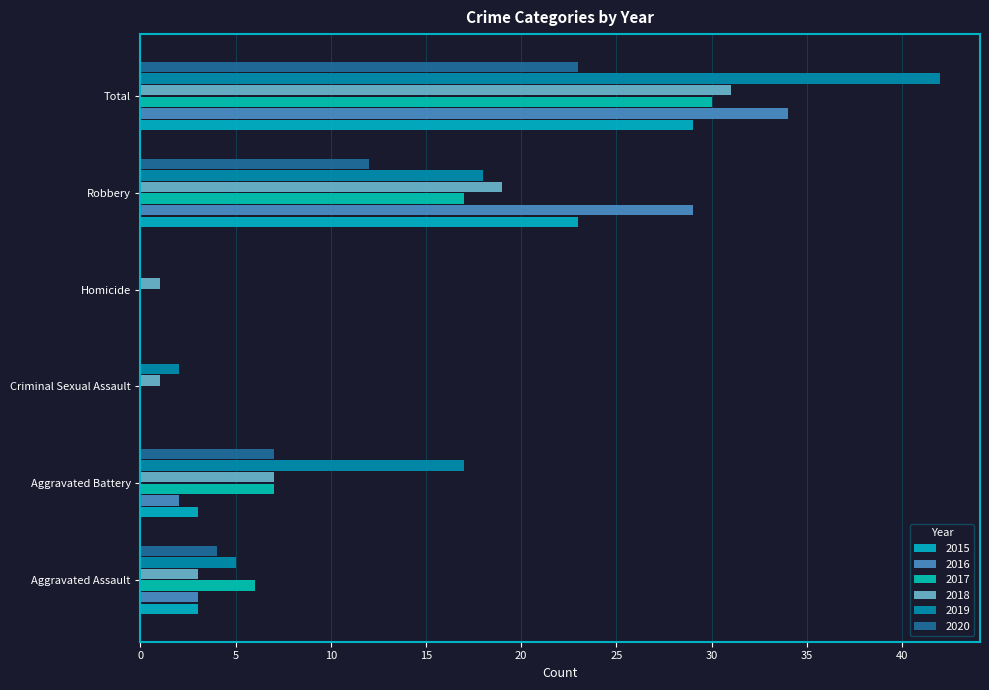

Which series has the largest range (max minus min)?

2019